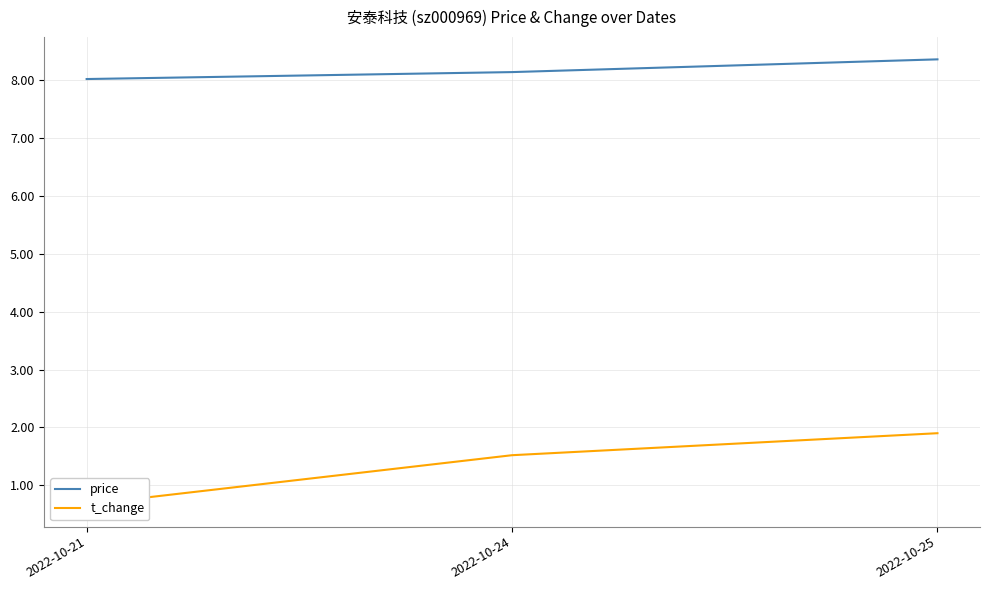

Where is t_change nearest to the value 1?

2022-10-21